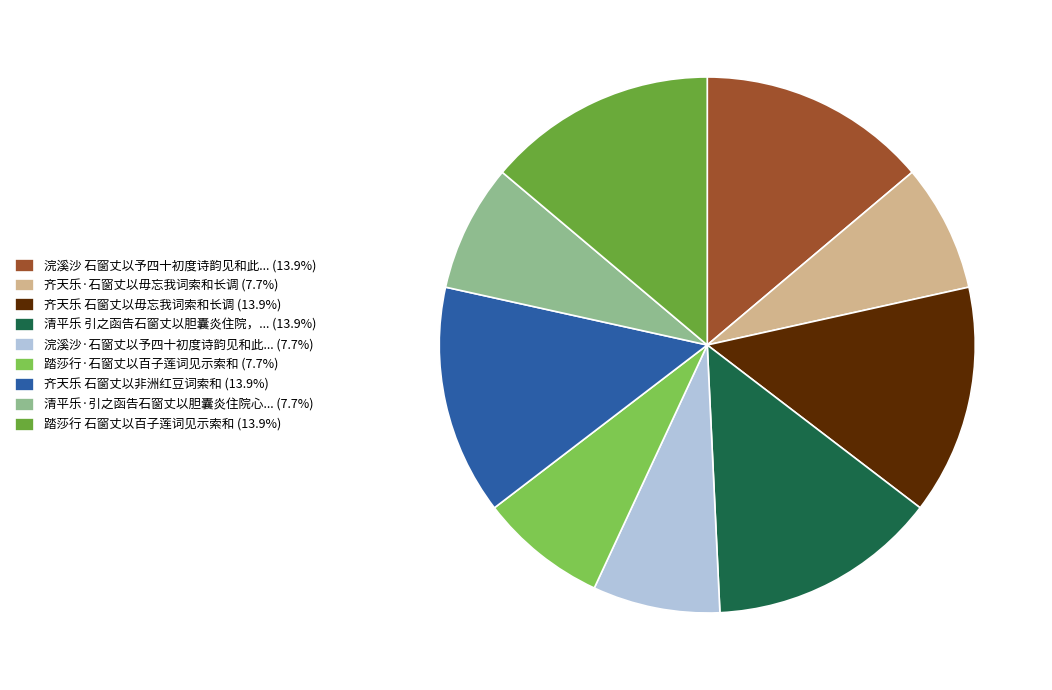

Is there a majority slice in this chart?

No